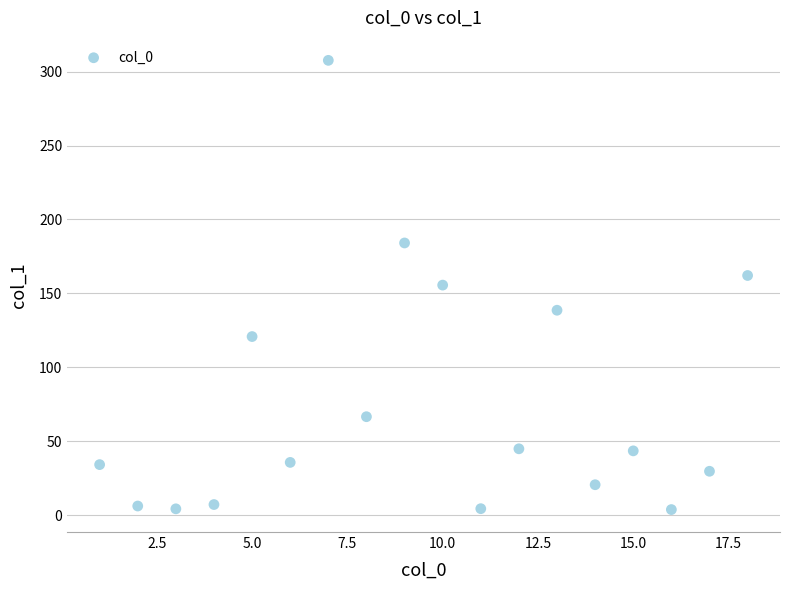

What is the range of Y values (max minus min)?

303.8